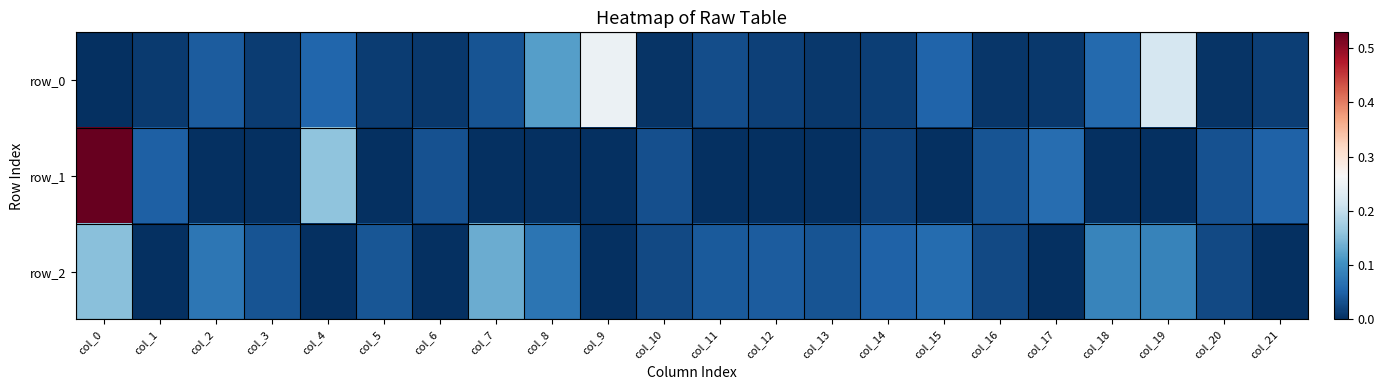

List the series in order of their peak value, lowest first.

row_2, row_0, row_1